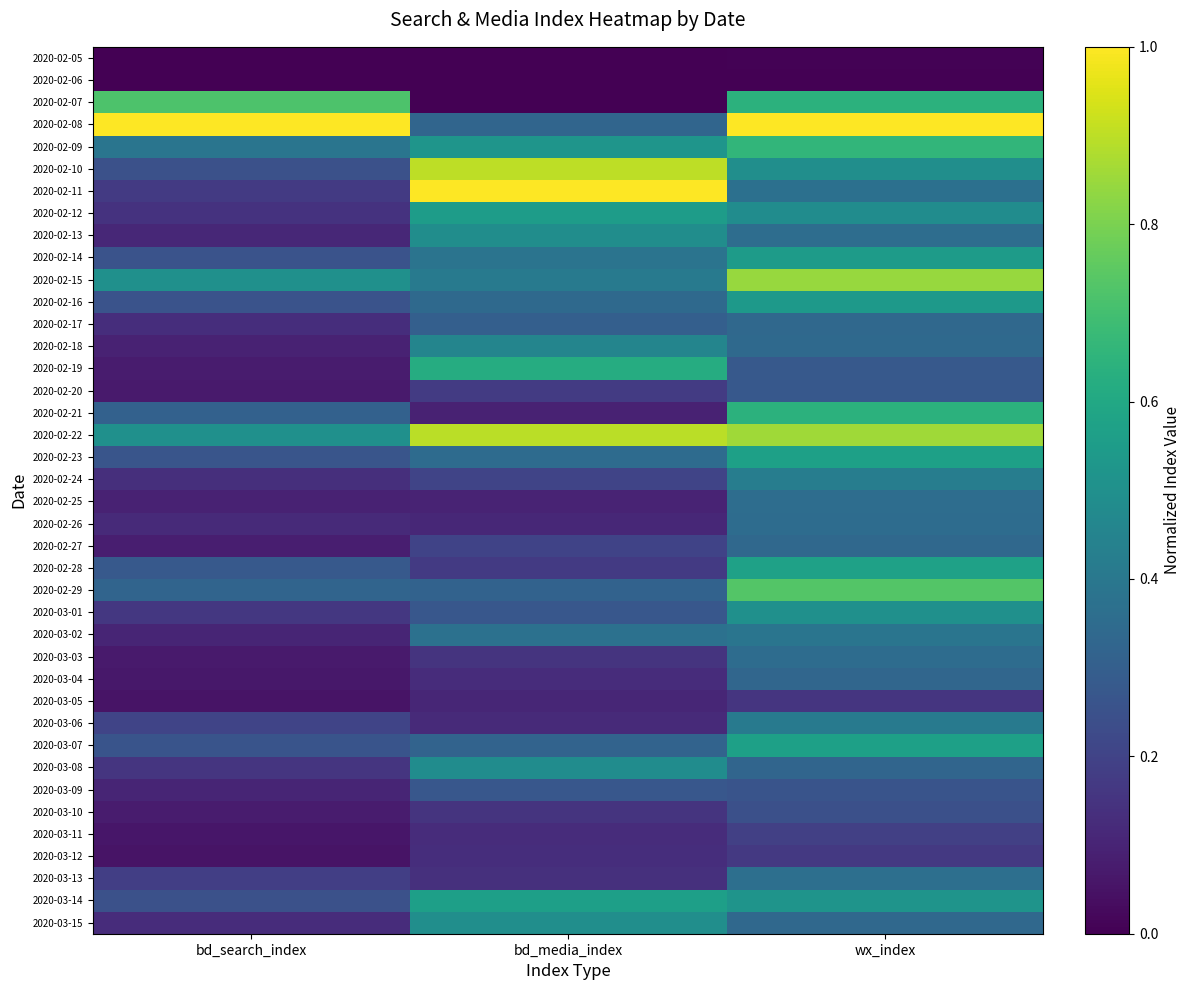

At which category does the chart reach its minimum across all series?

bd_media_index